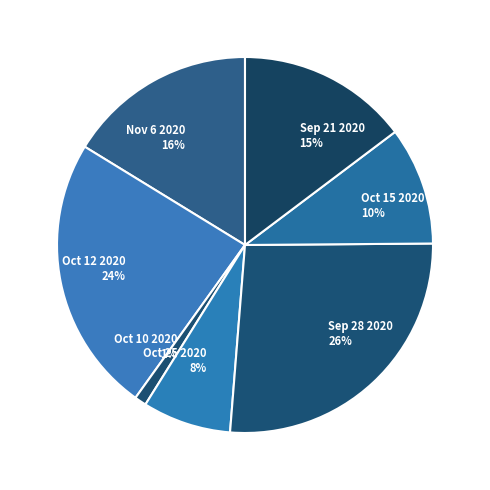

What is the smallest slice in the pie chart?

Oct 10 2020